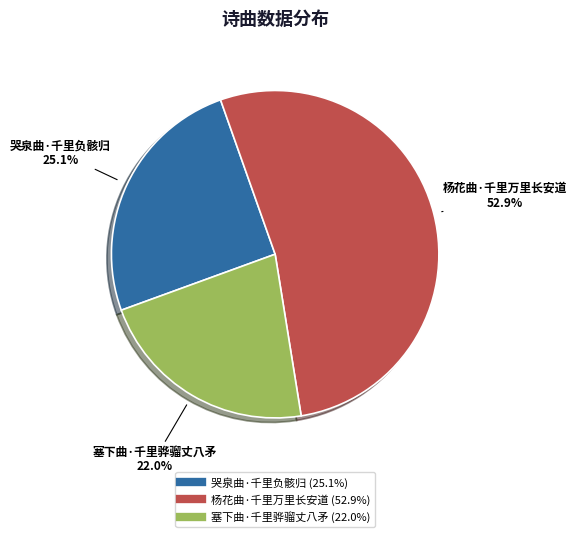

Which category has the biggest portion of the pie?

杨花曲·千里万里长安道